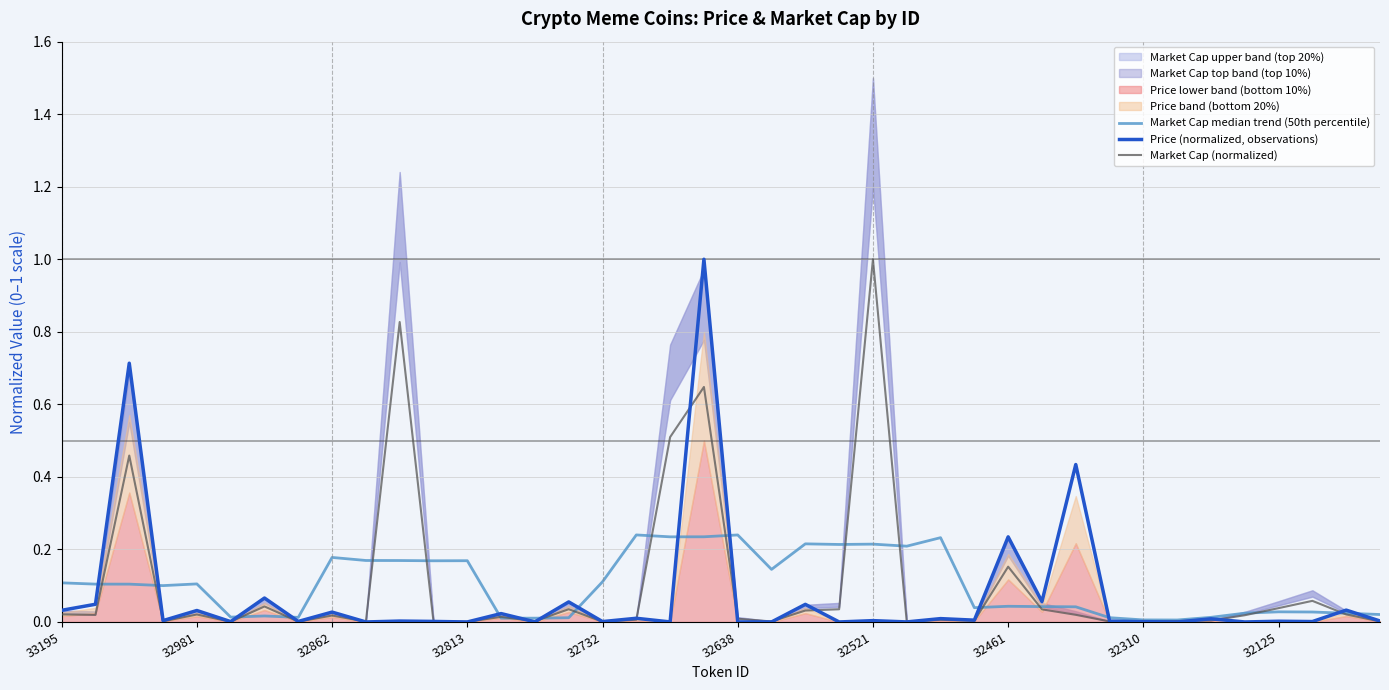

What is the total value across all series at 33195?

0.2